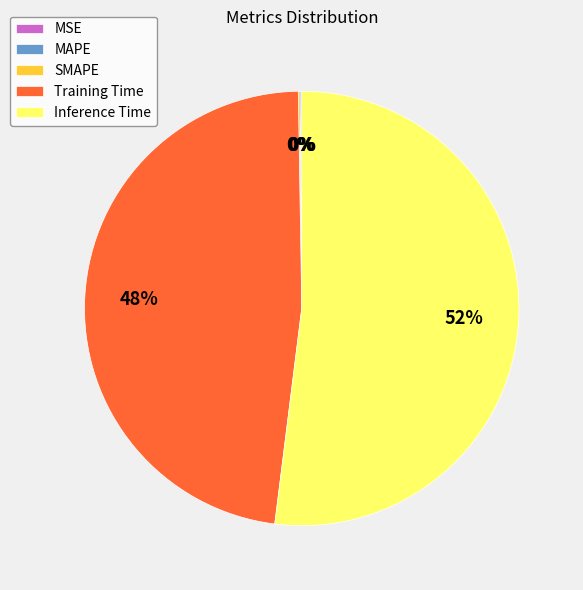

What is the largest slice in the pie chart?

Inference Time